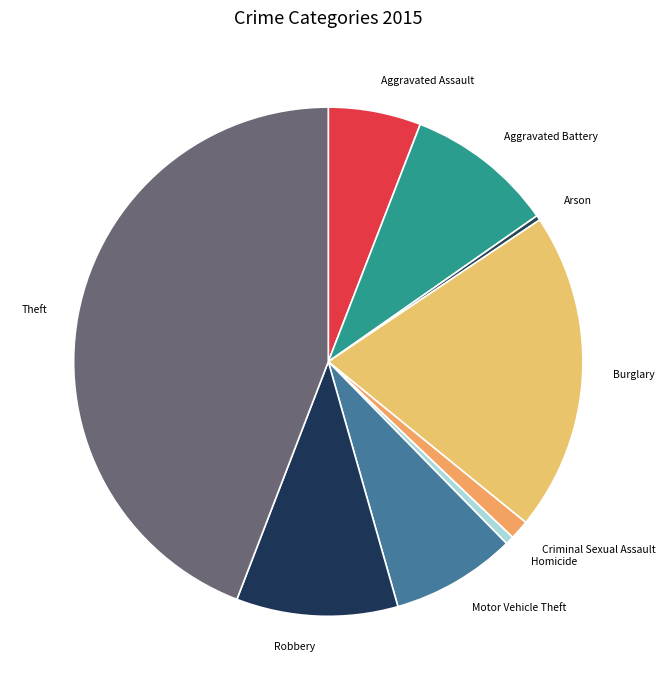

How many slices are in this pie chart?

9